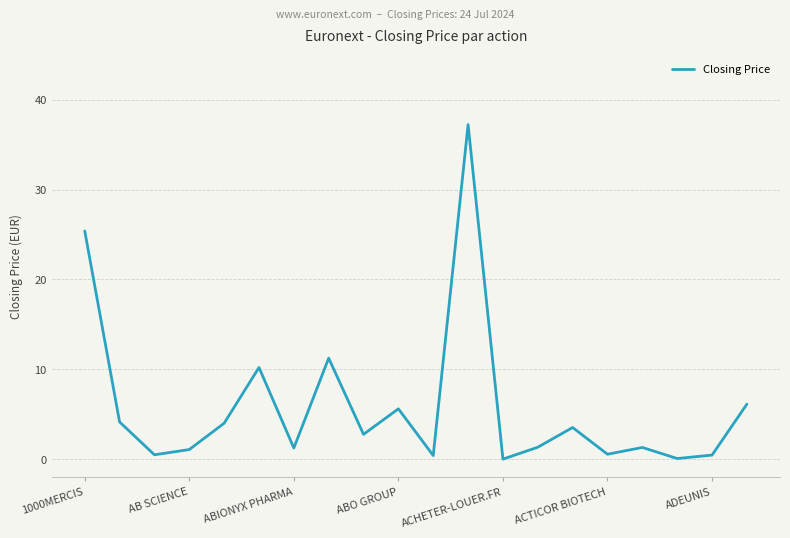

What is the greatest value displayed?

37.2